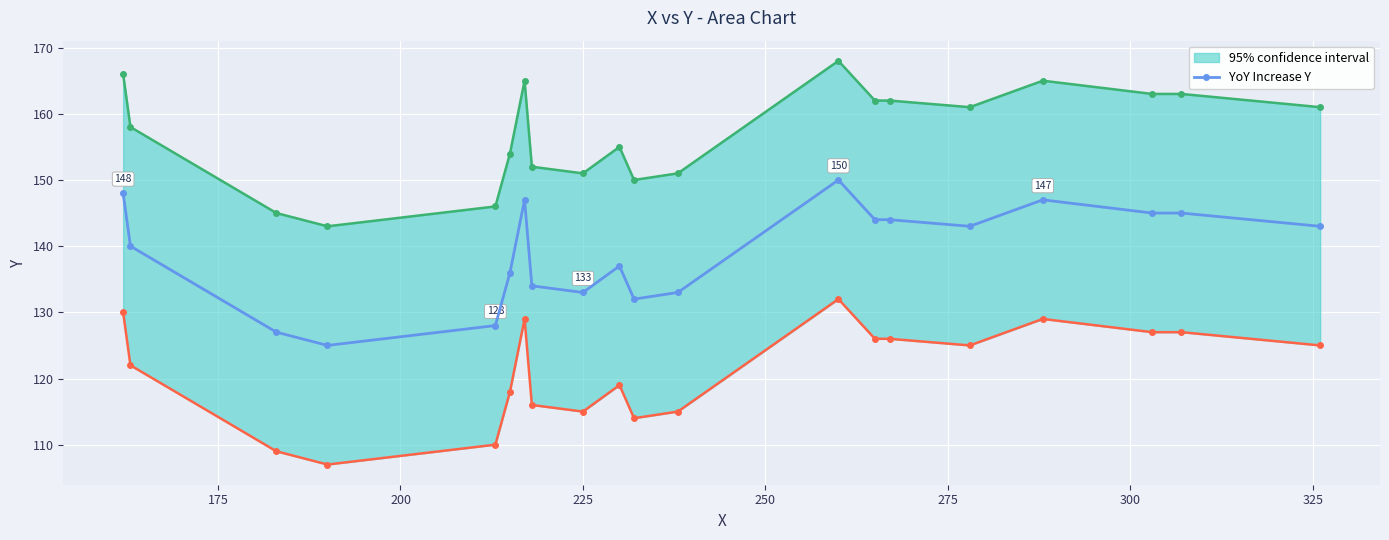

What is the minimum value for YoY Increase Y?

125